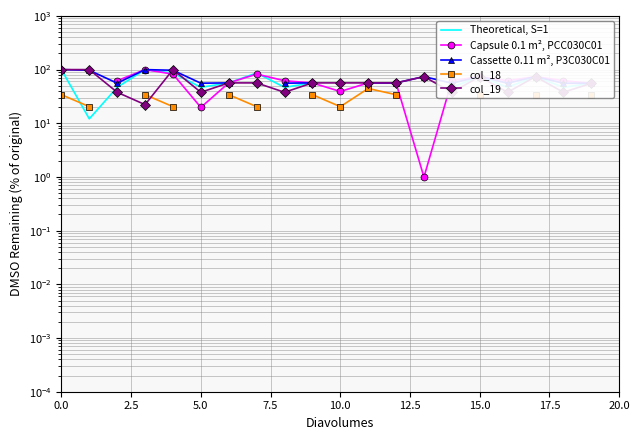

What is the total value across all series at 7.5?

356.3